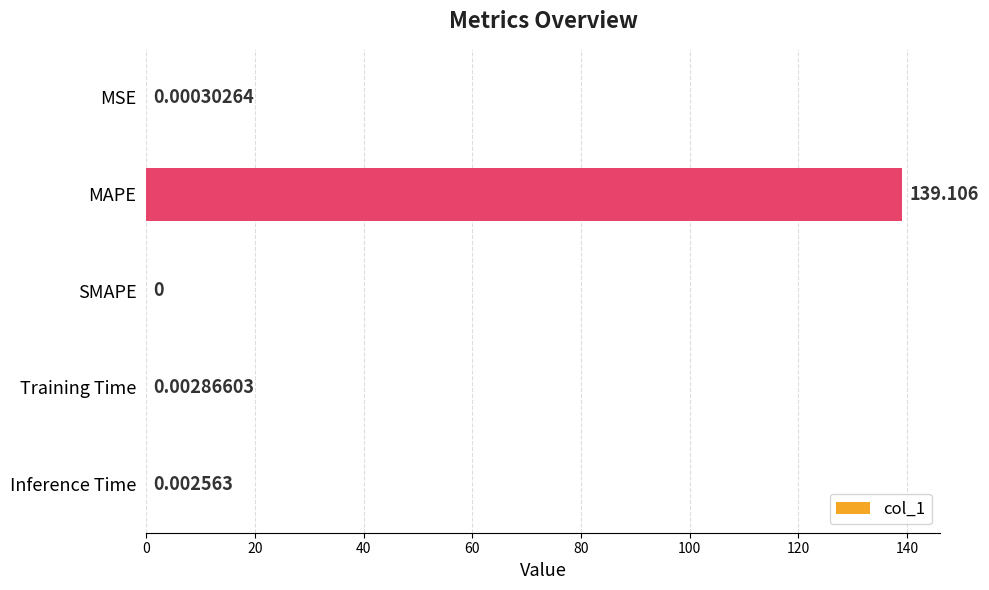

Which has a higher value, Inference Time or MSE?

Inference Time